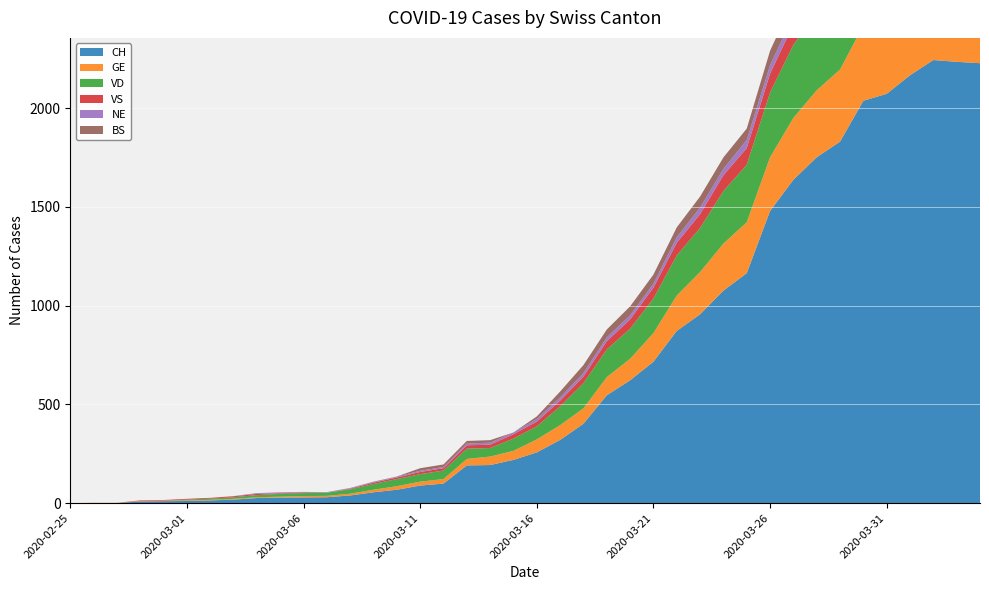

Reading left to right, transcribe all the data shown in this chart.

CH: 2020-02-25=0	2020-02-26=1	2020-02-27=1	2020-02-28=9	2020-02-29=10	2020-03-01=11	2020-03-02=14	2020-03-03=18	2020-03-04=26	2020-03-05=28	2020-03-06=29	2020-03-07=30	2020-03-08=39	2020-03-09=55	2020-03-10=68	2020-03-11=89	2020-03-12=99	2020-03-13=191	2020-03-14=193	2020-03-15=219	2020-03-16=257	2020-03-17=320	2020-03-18=402	2020-03-19=546	2020-03-20=622	2020-03-21=716	2020-03-22=872	2020-03-23=956	2020-03-24=1076	2020-03-25=1164	2020-03-26=1479	2020-03-27=1637	2020-03-28=1751	2020-03-29=1830	2020-03-30=2037	2020-03-31=2072	2020-04-01=2166	2020-04-02=2243	2020-04-03=2234	2020-04-04=2227
GE: 2020-02-25=0	2020-02-26=1	2020-02-27=1	2020-02-28=2	2020-02-29=3	2020-03-01=3	2020-03-02=3	2020-03-03=4	2020-03-04=4	2020-03-05=5	2020-03-06=7	2020-03-07=7	2020-03-08=9	2020-03-09=13	2020-03-10=18	2020-03-11=20	2020-03-12=23	2020-03-13=33	2020-03-14=43	2020-03-15=46	2020-03-16=66	2020-03-17=75	2020-03-18=78	2020-03-19=92	2020-03-20=109	2020-03-21=145	2020-03-22=179	2020-03-23=214	2020-03-24=238	2020-03-25=258	2020-03-26=272	2020-03-27=313	2020-03-28=339	2020-03-29=365	2020-03-30=382	2020-03-31=405	2020-04-01=406	2020-04-02=424	2020-04-03=424	2020-04-04=421
VD: 2020-02-25=0	2020-02-26=0	2020-02-27=0	2020-02-28=0	2020-02-29=0	2020-03-01=4	2020-03-02=6	2020-03-03=8	2020-03-04=11	2020-03-05=14	2020-03-06=15	2020-03-07=16	2020-03-08=22	2020-03-09=29	2020-03-10=36	2020-03-11=38	2020-03-12=43	2020-03-13=52	2020-03-14=43	2020-03-15=62	2020-03-16=66	2020-03-17=95	2020-03-18=128	2020-03-19=140	2020-03-20=152	2020-03-21=175	2020-03-22=203	2020-03-23=223	2020-03-24=266	2020-03-25=291	2020-03-26=327	2020-03-27=370	2020-03-28=390	2020-03-29=388	2020-03-30=386	2020-03-31=392	2020-04-01=390	2020-04-02=386	2020-04-03=375	2020-04-04=373
VS: 2020-02-25=0	2020-02-26=0	2020-02-27=0	2020-02-28=3	2020-02-29=3	2020-03-01=4	2020-03-02=4	2020-03-03=5	2020-03-04=6	2020-03-05=3	2020-03-06=3	2020-03-07=0	2020-03-08=3	2020-03-09=7	2020-03-10=8	2020-03-11=11	2020-03-12=12	2020-03-13=17	2020-03-14=17	2020-03-15=22	2020-03-16=24	2020-03-17=29	2020-03-18=33	2020-03-19=42	2020-03-20=47	2020-03-21=55	2020-03-22=64	2020-03-23=70	2020-03-24=80	2020-03-25=84	2020-03-26=96	2020-03-27=104	2020-03-28=110	2020-03-29=112	2020-03-30=122	2020-03-31=136	2020-04-01=139	2020-04-02=135	2020-04-03=144	2020-04-04=142
NE: 2020-02-25=0	2020-02-26=0	2020-02-27=0	2020-02-28=0	2020-02-29=0	2020-03-01=0	2020-03-02=0	2020-03-03=1	2020-03-04=4	2020-03-05=4	2020-03-06=2	2020-03-07=2	2020-03-08=3	2020-03-09=4	2020-03-10=4	2020-03-11=6	2020-03-12=6	2020-03-13=9	2020-03-14=10	2020-03-15=9	2020-03-16=13	2020-03-17=16	2020-03-18=18	2020-03-19=19	2020-03-20=21	2020-03-21=20	2020-03-22=28	2020-03-23=33	2020-03-24=32	2020-03-25=41	2020-03-26=42	2020-03-27=45	2020-03-28=50	2020-03-29=60	2020-03-30=57	2020-03-31=59	2020-04-01=66	2020-04-02=61	2020-04-03=61	2020-04-04=59
BS: 2020-02-25=0	2020-02-26=0	2020-02-27=0	2020-02-28=0	2020-02-29=0	2020-03-01=0	2020-03-02=0	2020-03-03=0	2020-03-04=0	2020-03-05=1	2020-03-06=1	2020-03-07=1	2020-03-08=1	2020-03-09=1	2020-03-10=1	2020-03-11=13	2020-03-12=13	2020-03-13=13	2020-03-14=13	2020-03-15=0	2020-03-16=13	2020-03-17=30	2020-03-18=40	2020-03-19=40	2020-03-20=45	2020-03-21=46	2020-03-22=50	2020-03-23=56	2020-03-24=58	2020-03-25=58	2020-03-26=74	2020-03-27=76	2020-03-28=79	2020-03-29=87	2020-03-30=90	2020-03-31=105	2020-04-01=108	2020-04-02=119	2020-04-03=115	2020-04-04=112